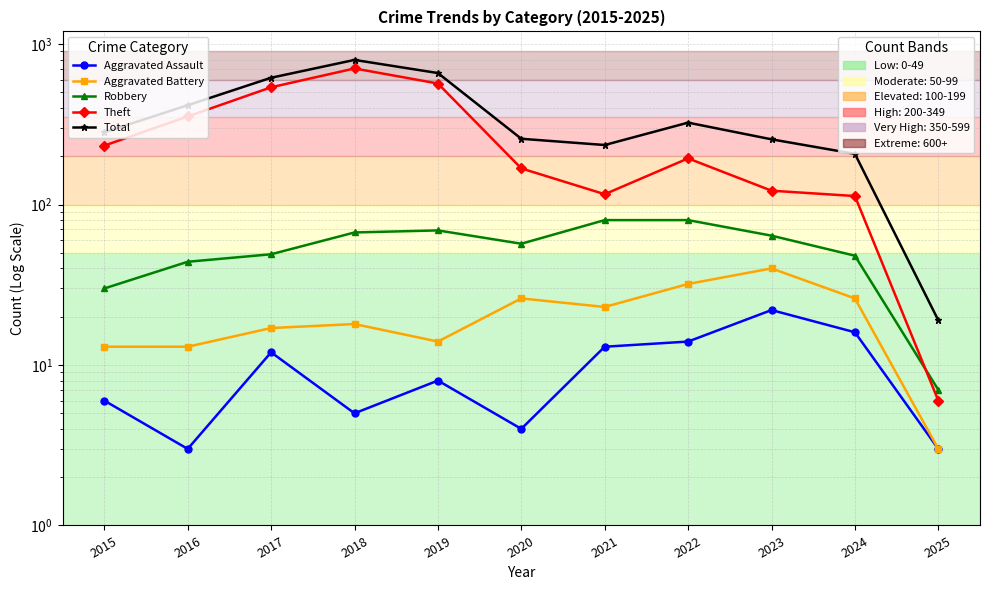

At which category does Total reach its first local peak?

2018